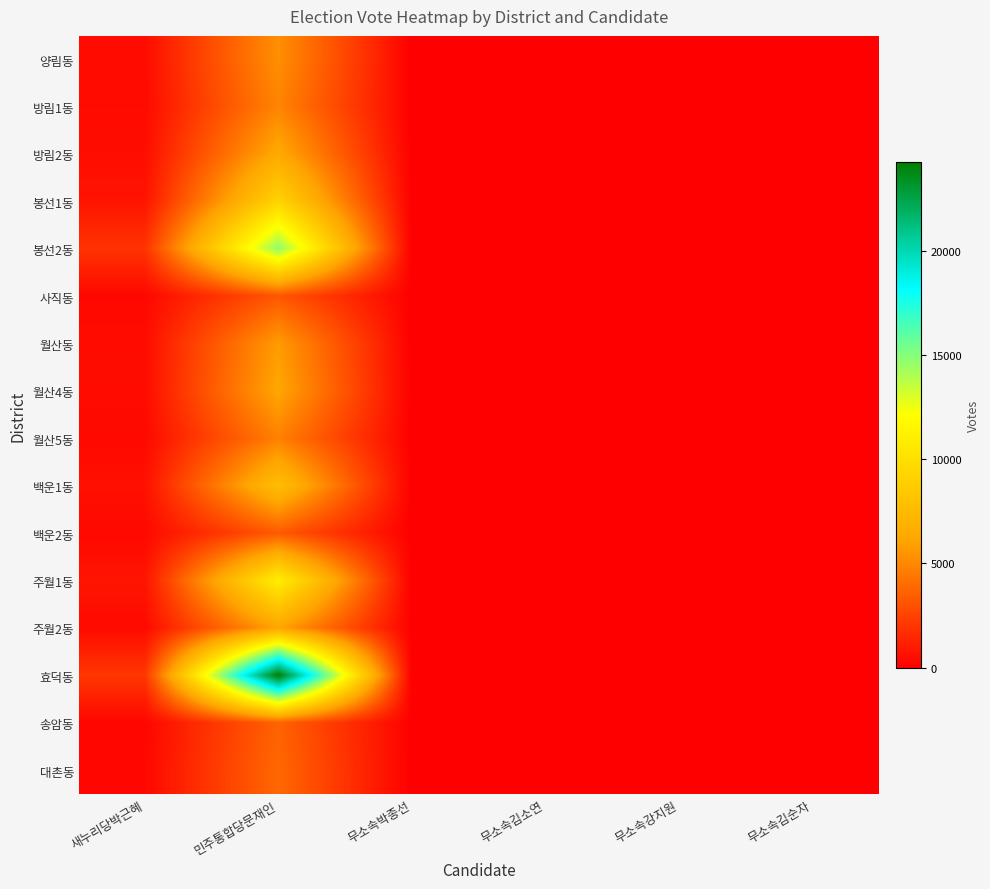

At which category does the chart reach its minimum across all series?

무소속김소연